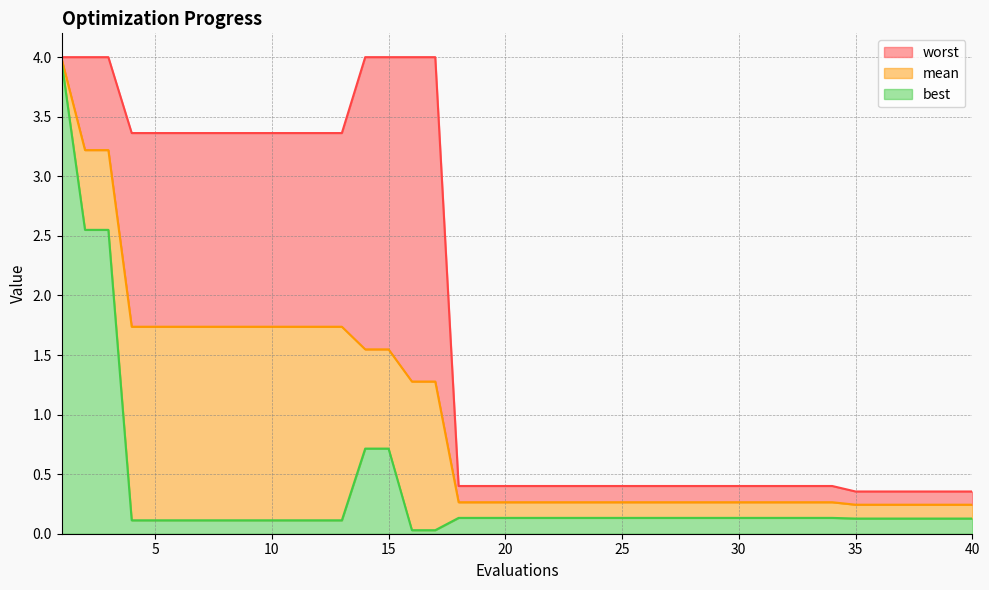

Reading left to right, list all the values displayed in this chart.

mean: 1=4.0	2=3.2	3=3.2	4=1.7	5=1.7	6=1.7	7=1.7	8=1.7	9=1.7	10=1.7	11=1.7	12=1.7	13=1.7	14=1.5	15=1.5	16=1.3	17=1.3	18=0.3	19=0.3	20=0.3	21=0.3	22=0.3	23=0.3	24=0.3	25=0.3	26=0.3	27=0.3	28=0.3	29=0.3	30=0.3	31=0.3	32=0.3	33=0.3	34=0.3	35=0.2	36=0.2	37=0.2	38=0.2	39=0.2	40=0.2
best: 1=4.0	2=2.6	3=2.6	4=0.1	5=0.1	6=0.1	7=0.1	8=0.1	9=0.1	10=0.1	11=0.1	12=0.1	13=0.1	14=0.7	15=0.7	16=0.0	17=0.0	18=0.1	19=0.1	20=0.1	21=0.1	22=0.1	23=0.1	24=0.1	25=0.1	26=0.1	27=0.1	28=0.1	29=0.1	30=0.1	31=0.1	32=0.1	33=0.1	34=0.1	35=0.1	36=0.1	37=0.1	38=0.1	39=0.1	40=0.1
worst: 1=4.0	2=4.0	3=4.0	4=3.4	5=3.4	6=3.4	7=3.4	8=3.4	9=3.4	10=3.4	11=3.4	12=3.4	13=3.4	14=4.0	15=4.0	16=4.0	17=4.0	18=0.4	19=0.4	20=0.4	21=0.4	22=0.4	23=0.4	24=0.4	25=0.4	26=0.4	27=0.4	28=0.4	29=0.4	30=0.4	31=0.4	32=0.4	33=0.4	34=0.4	35=0.4	36=0.4	37=0.4	38=0.4	39=0.4	40=0.4